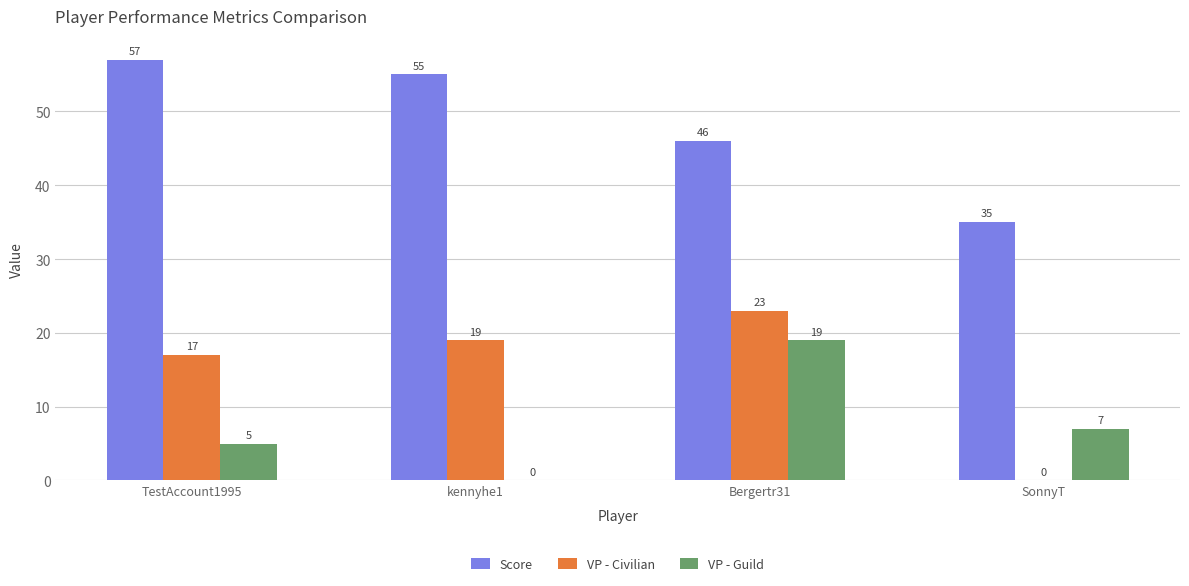

The VP - Civilian series shows 19 at kennyhe1. True or false?

True